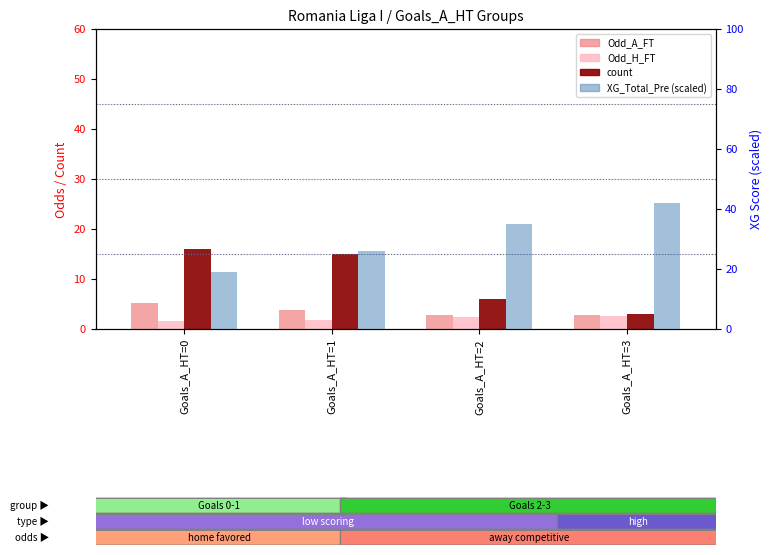

Count the number of data series in this chart.

4